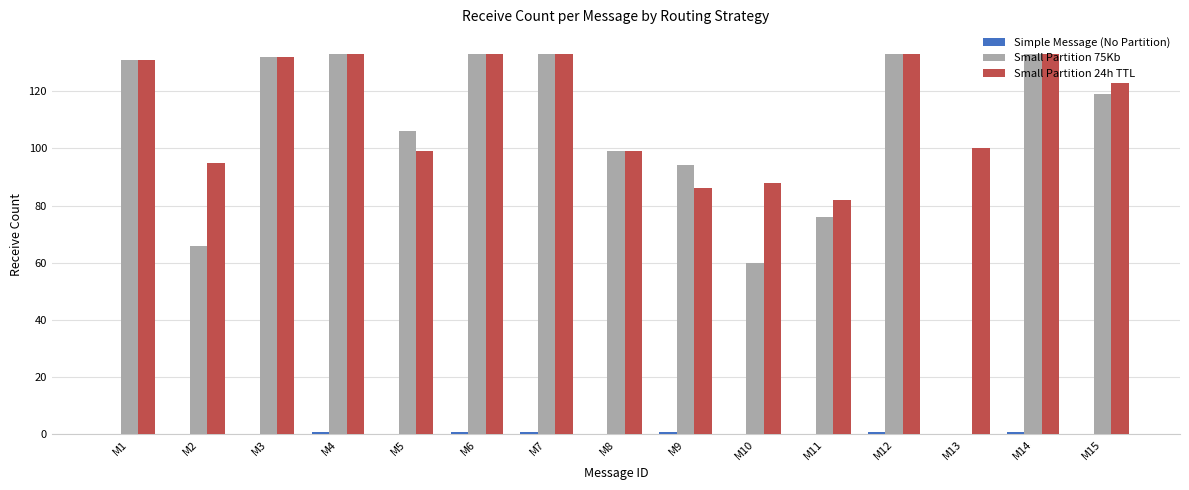

The value of Small Partition 24h TTL at M12 is 133. True or false?

True